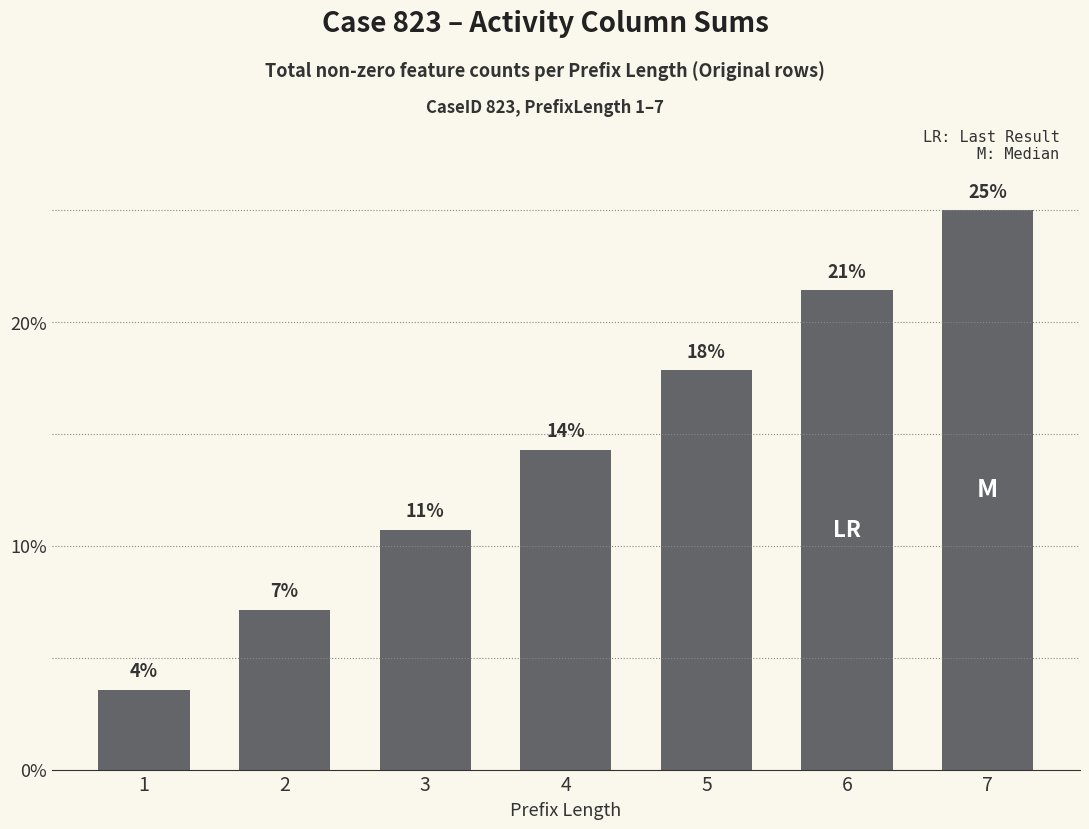

How many bars are there in total?

7